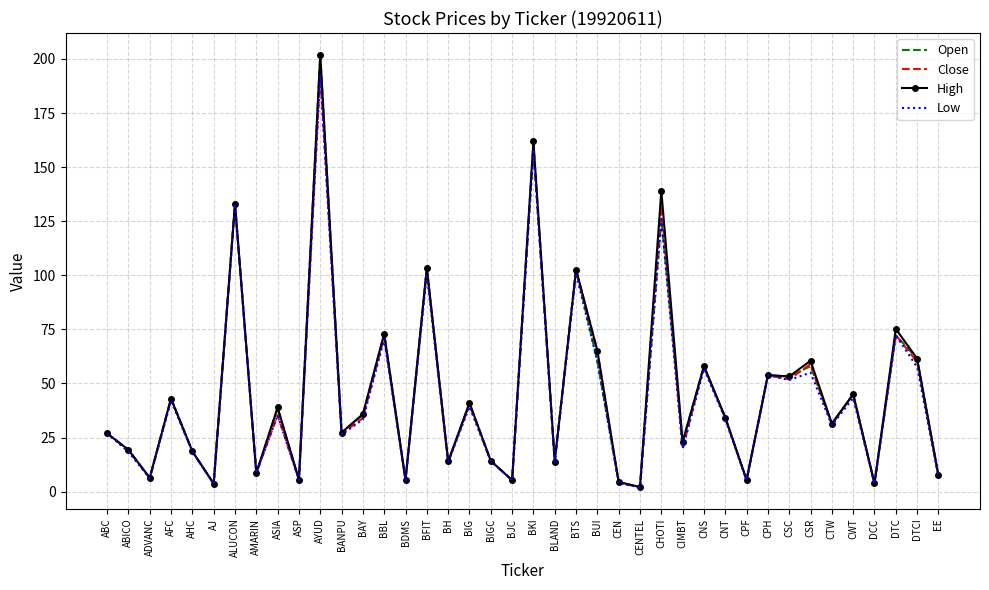

What is the sum of the High values at BUI and CHOTI?

204.1